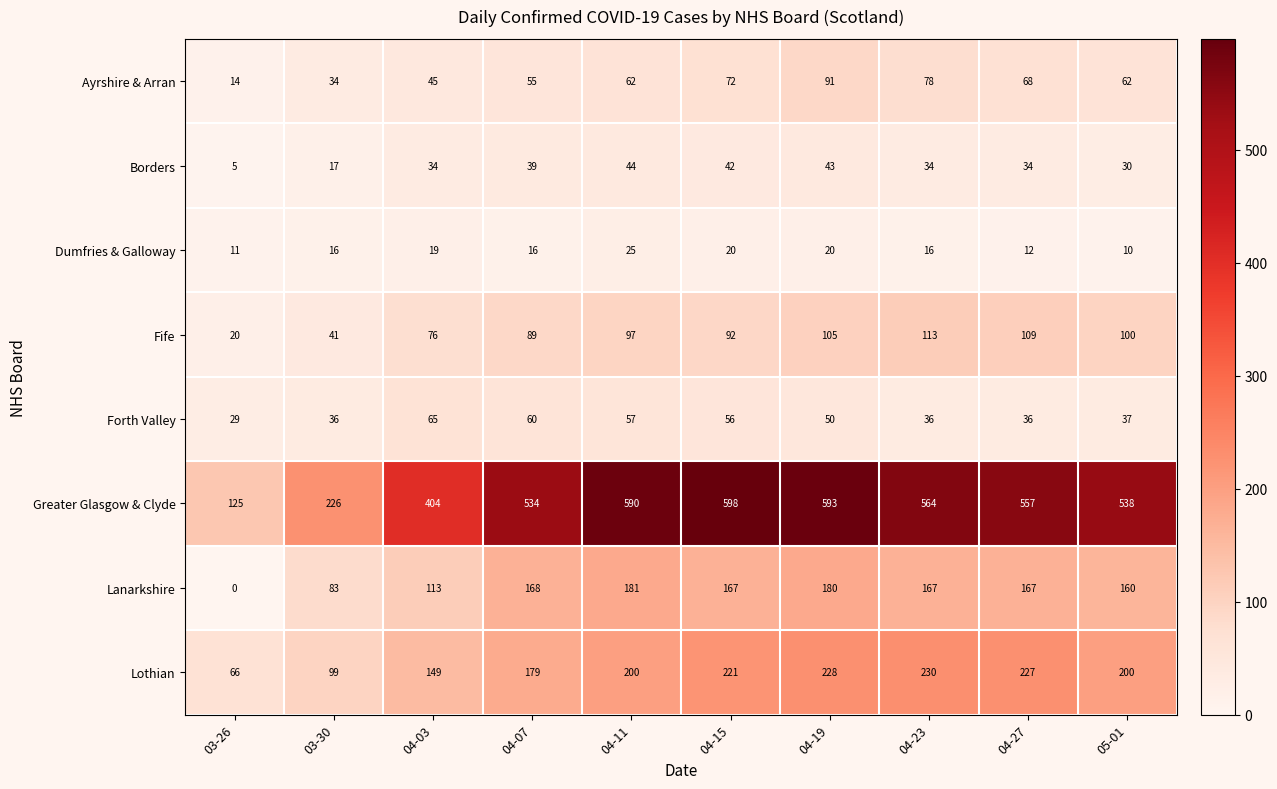

Which series has the largest total across all categories?

Greater Glasgow & Clyde